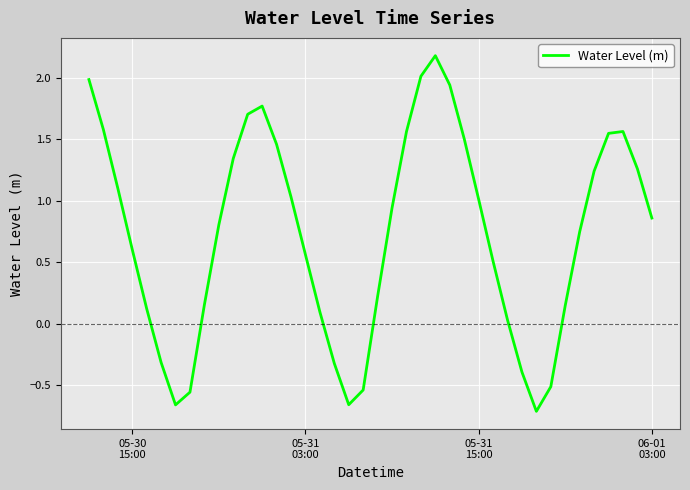

What is the difference between the maximum and minimum values?

2.9